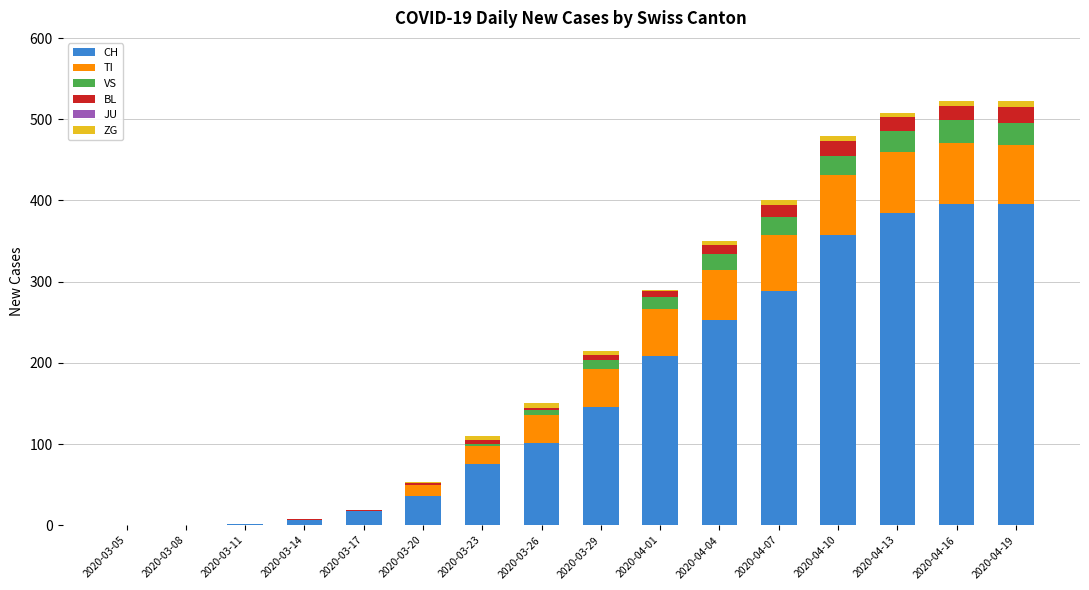

Where is CH nearest to the value 198?

2020-04-01